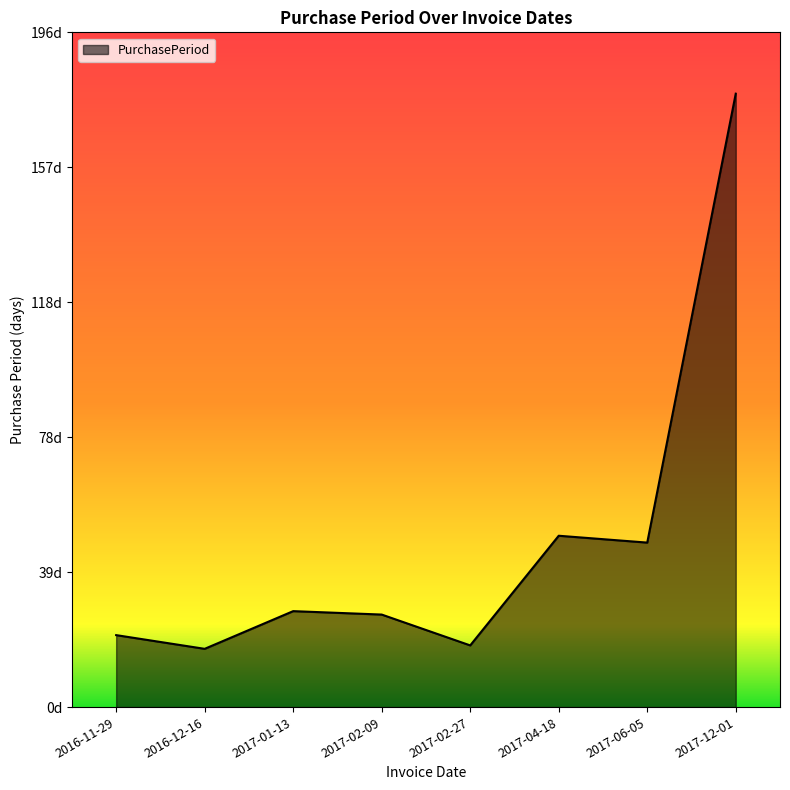

True or false: there are more than 2 points higher than both neighbors.

False